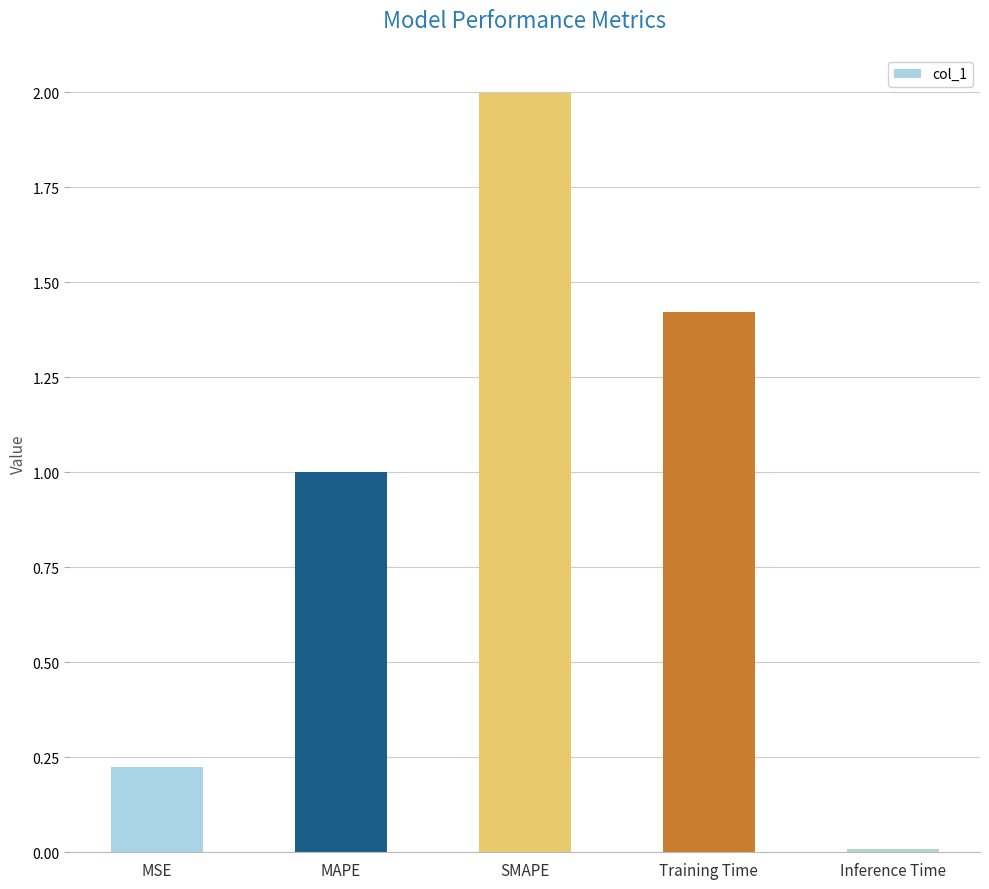

What position from the left is Inference Time?

5